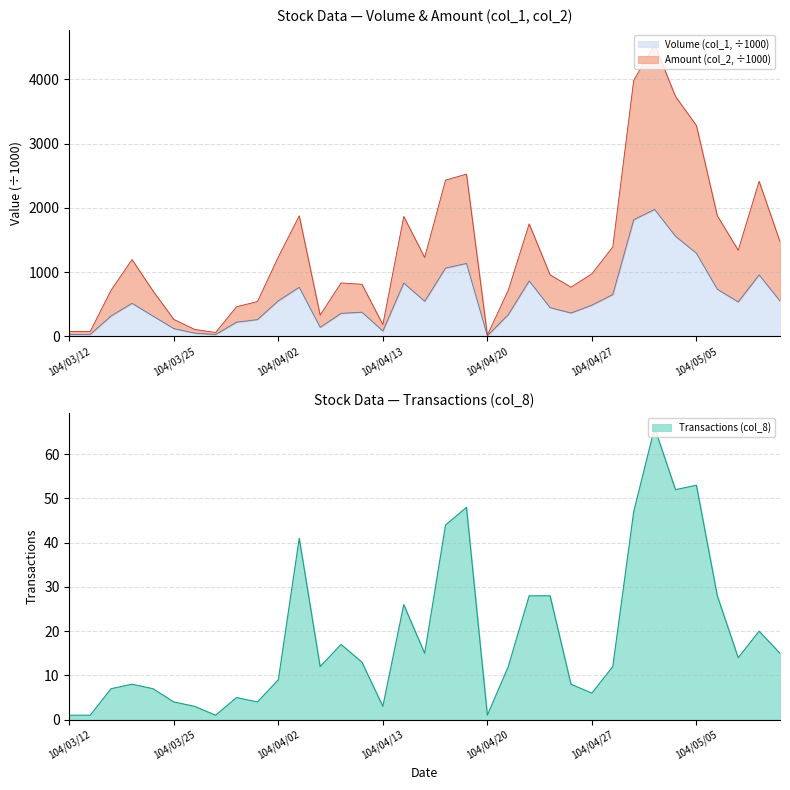

The value of Amount (col_2) at 104/04/09 is 341.4. True or false?

False